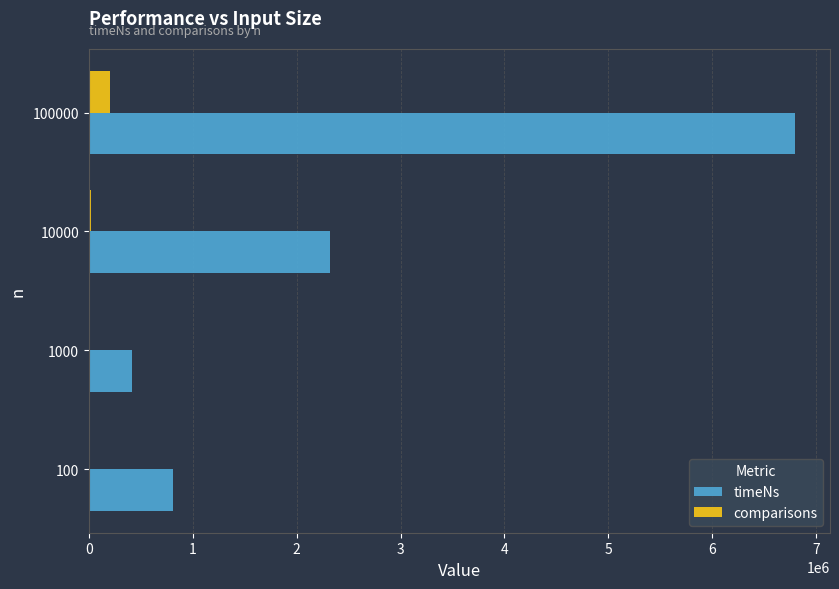

Count the number of data series in this chart.

2